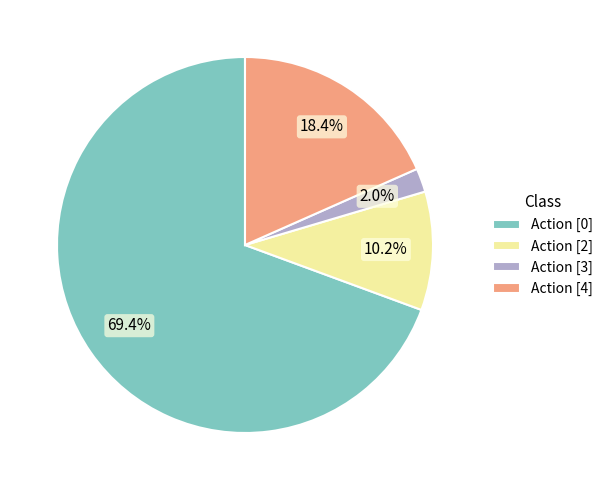

What percentage do Action [3] and Action [4] together represent?

20.4%